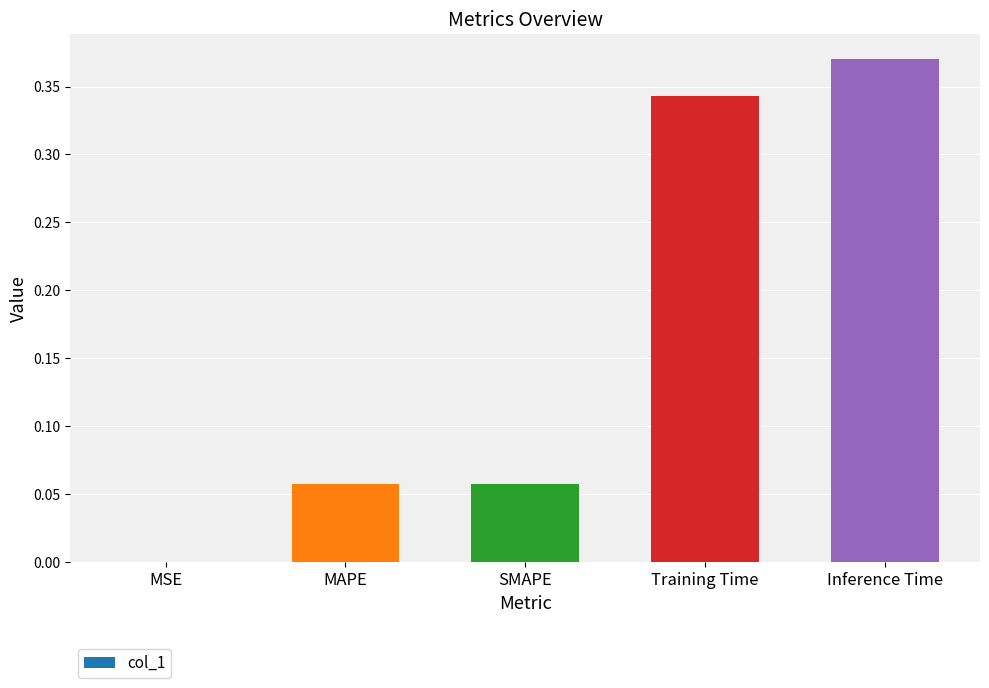

Between MAPE and Inference Time, which is larger?

Inference Time